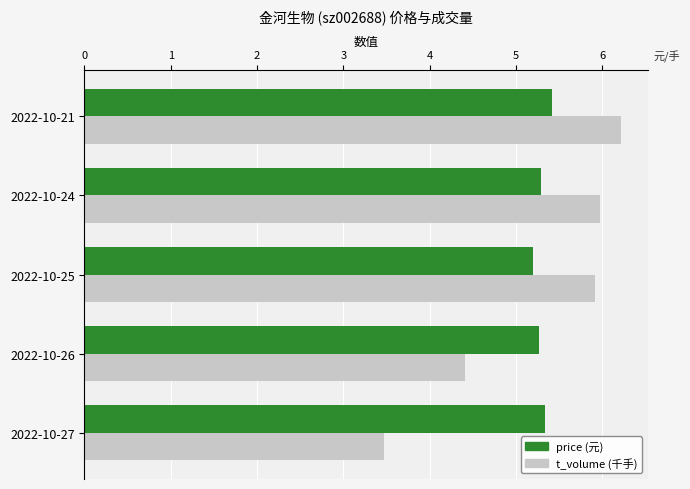

Which series has the widest spread of values?

t_volume (千手)